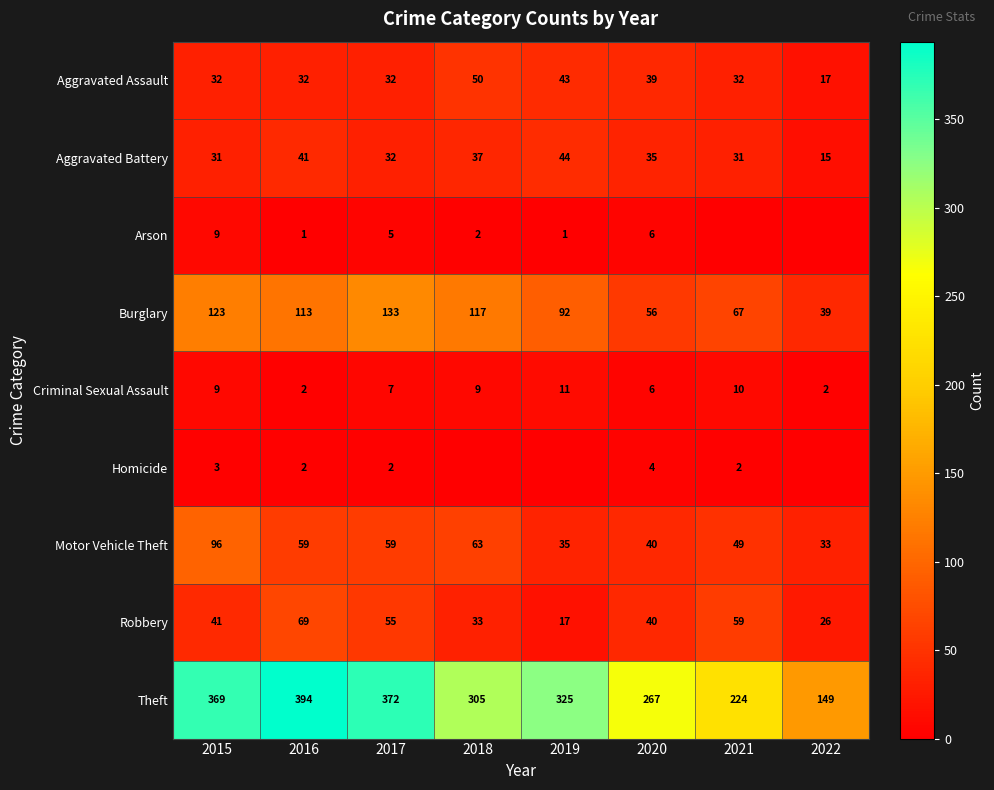

The Theft series shows 654 at 2015. True or false?

False